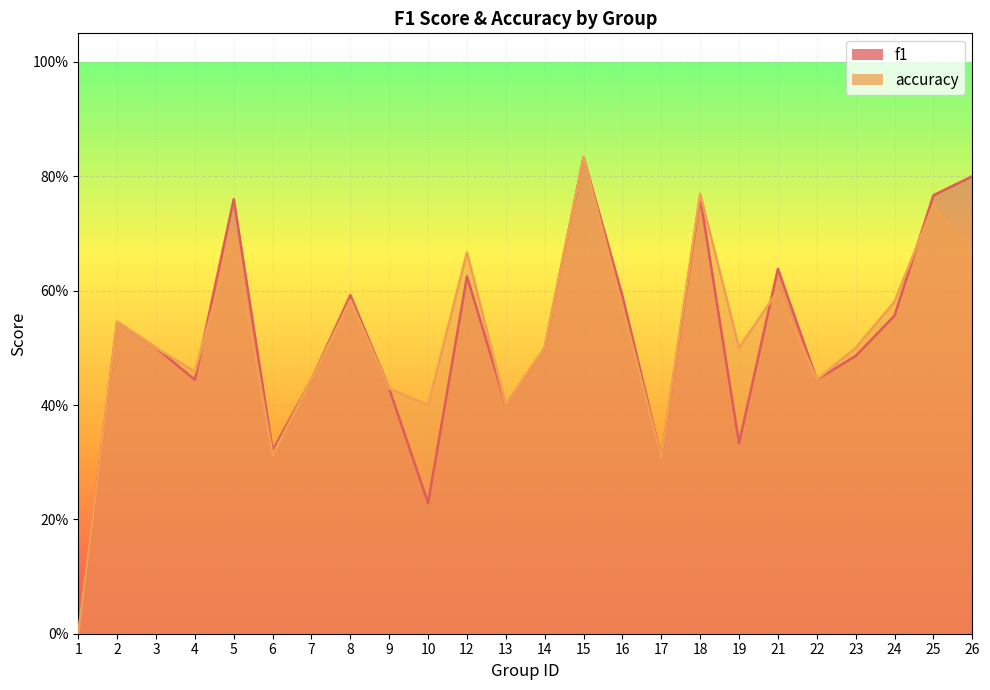

Between 10 and 15, which series saw the biggest shift?

f1